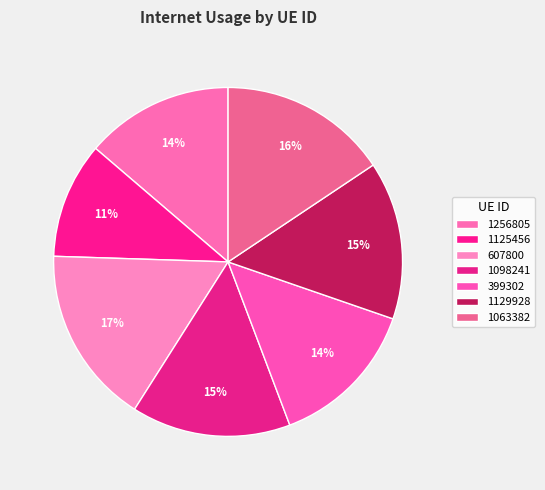

Rank the categories by value from lowest to highest.

1125456, 1256805, 399302, 1129928, 1098241, 1063382, 607800